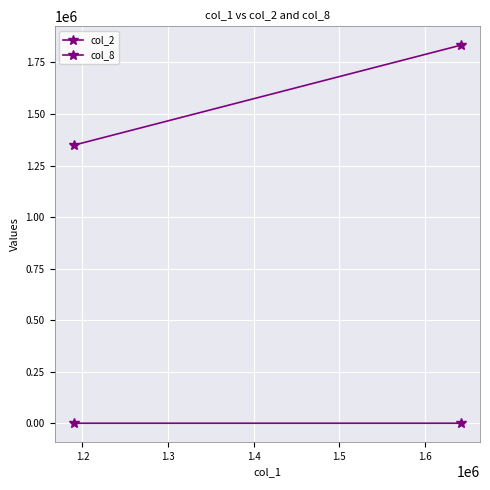

What is the difference between the maximum and minimum values in the col_2 series?

484700